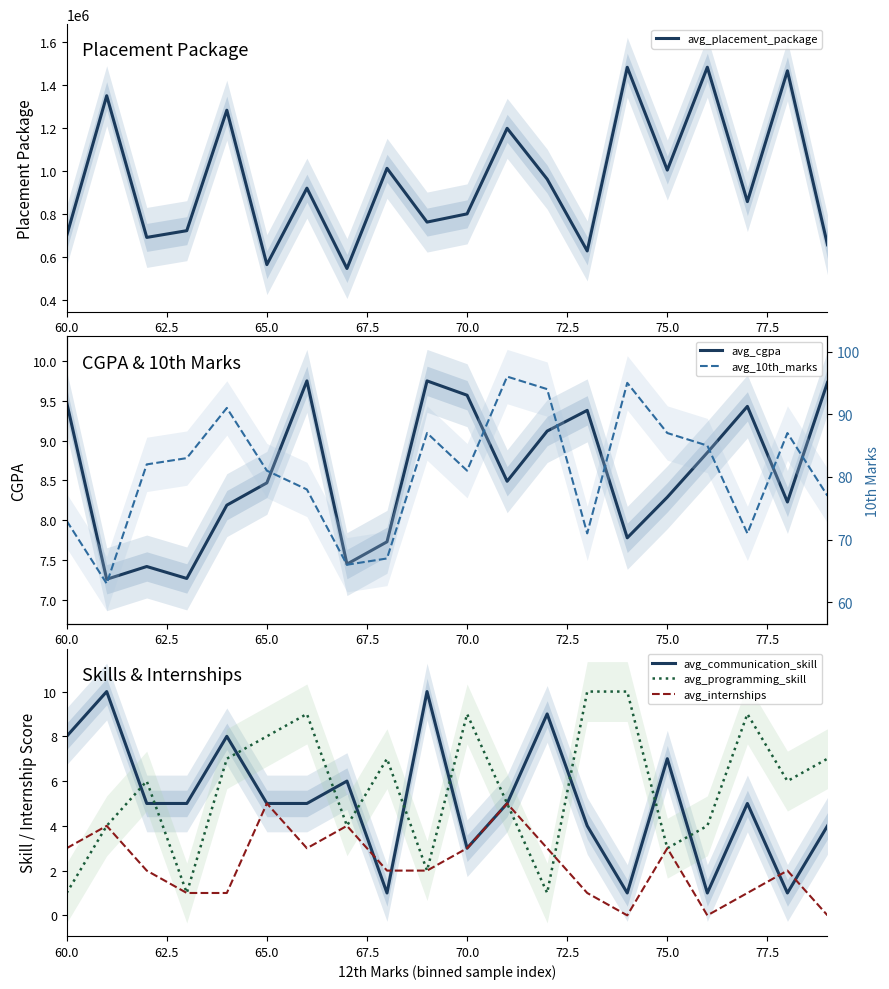

What is the label of the 20th point from the right?

60.0